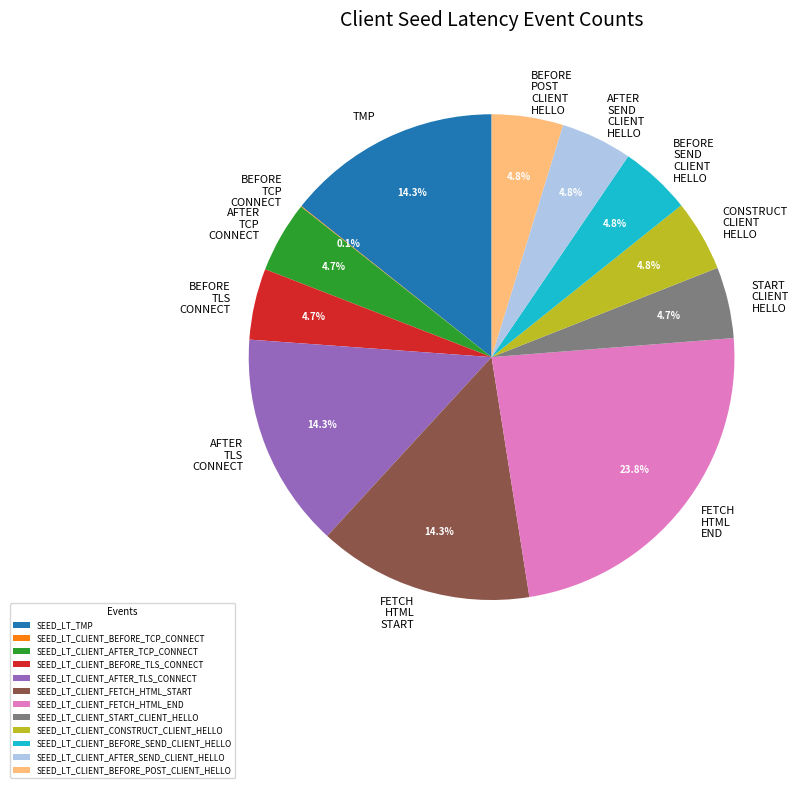

Between SEED_LT_CLIENT_AFTER_TCP_CONNECT and SEED_LT_CLIENT_FETCH_HTML_START, which is larger?

SEED_LT_CLIENT_FETCH_HTML_START